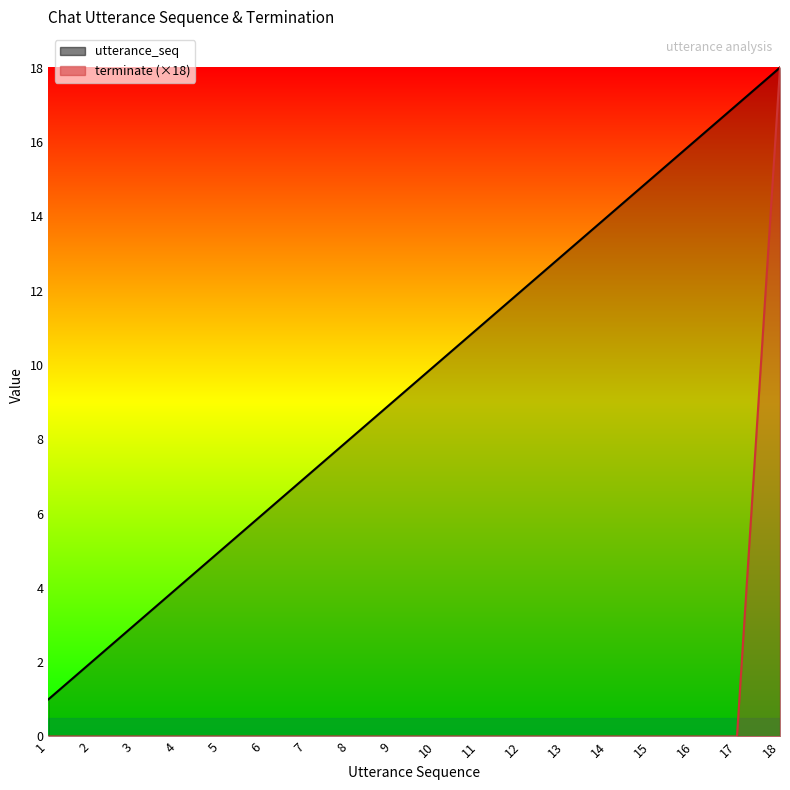

Is it true that utterance_seq equals 5 at 8?

False